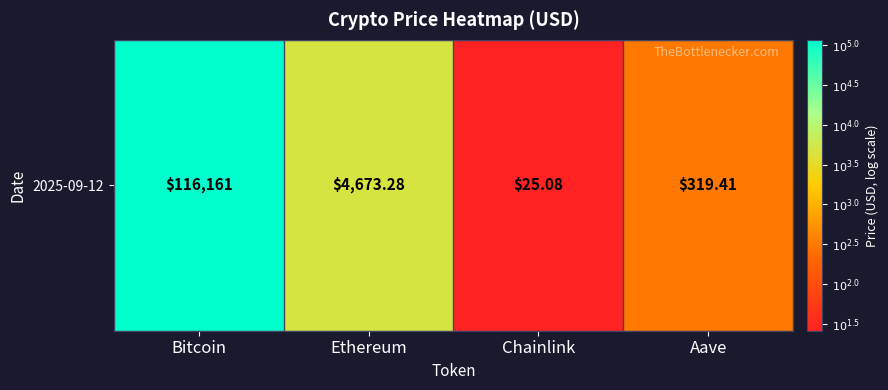

What is the difference between the maximum and minimum values?

3.6